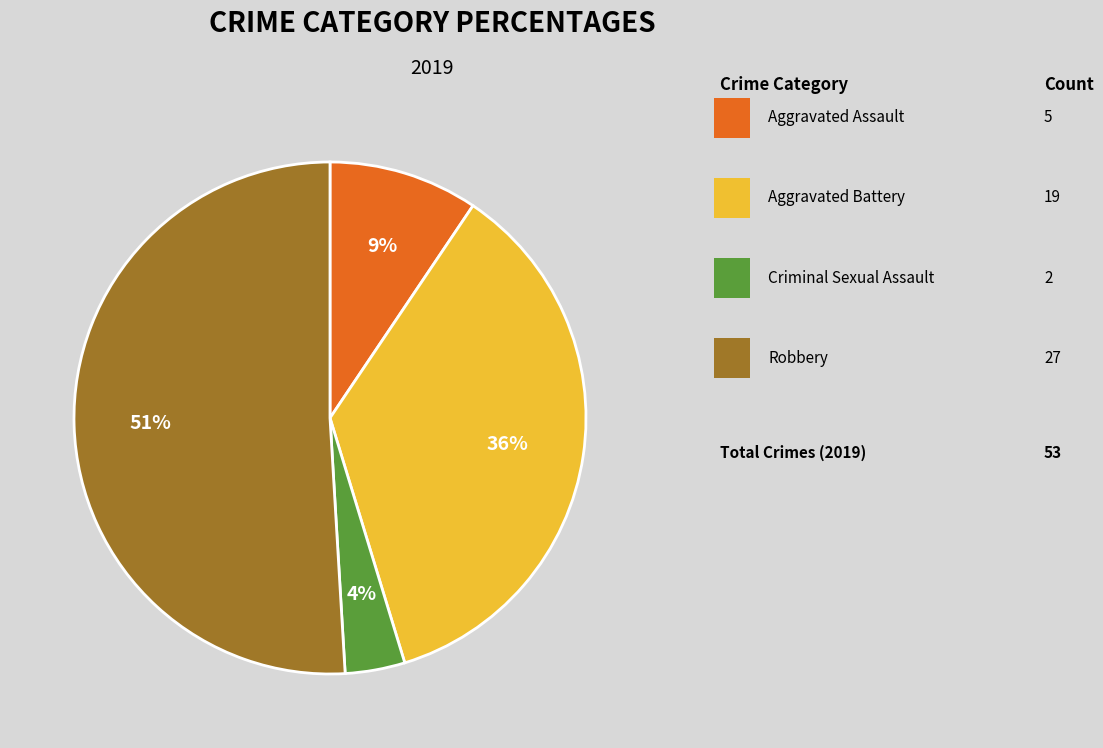

Is there a majority slice in this chart?

Yes